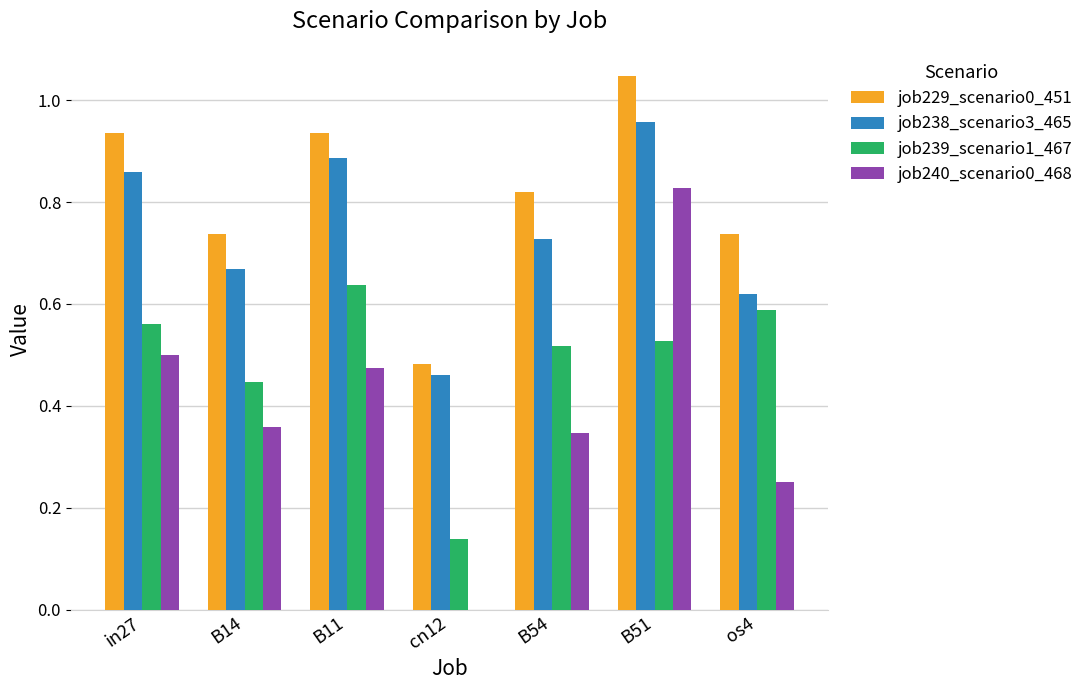

How many values in job240_scenario0_468 are above zero?

6